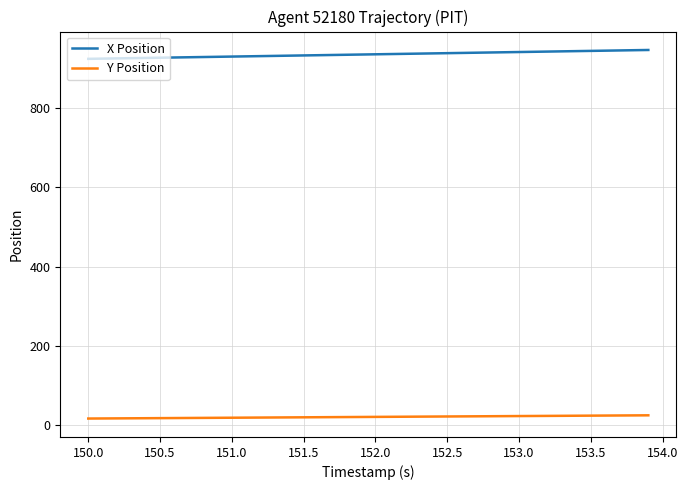

What is the greatest value displayed?

947.7